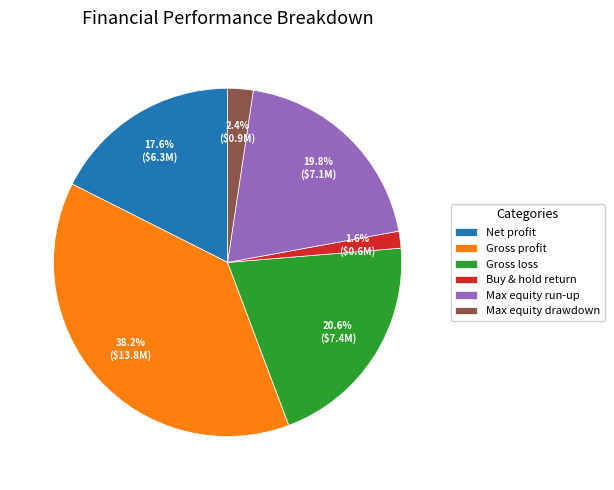

To the nearest percent, what percentage of the pie is Buy & hold return?

2%